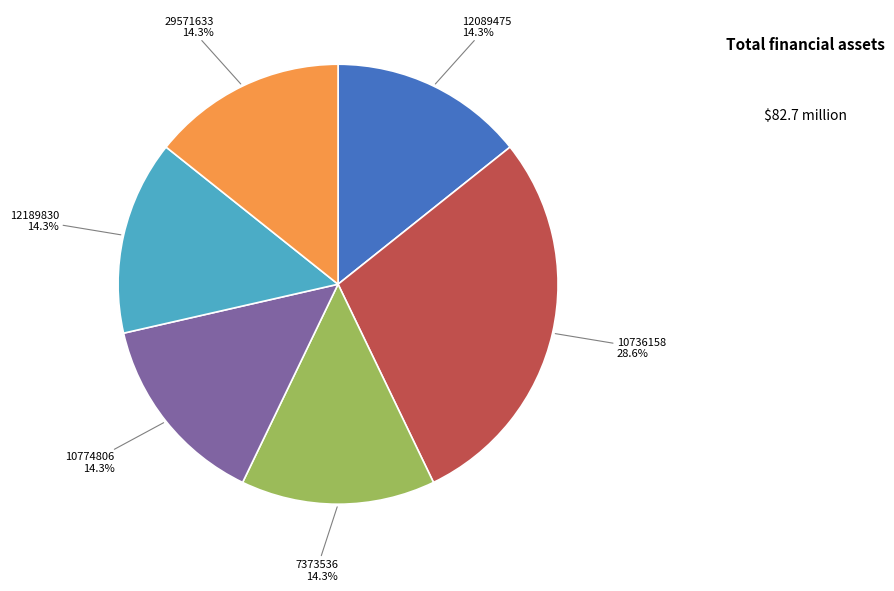

What percentage do 10736158 and 12089475 together represent?

42.9%